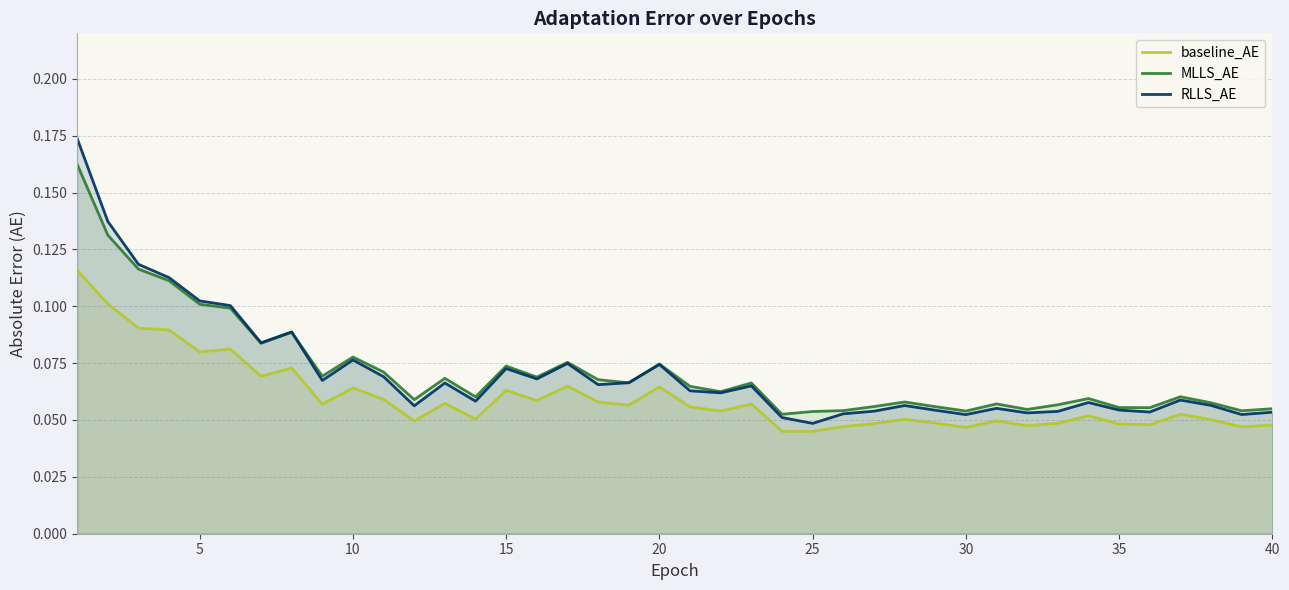

Reading left to right, what are all the values shown in this chart?

baseline_AE: 0.1	0.1	0.1	0.1	0.1	0.1	0.1	0.1	0.1	0.1	0.1	0.0	0.1	0.1	0.1	0.1	0.1	0.1	0.1	0.1	0.1	0.1	0.1	0.0	0.0	0.0	0.0	0.1	0.0	0.0	0.0	0.0	0.0	0.1	0.0	0.0	0.1	0.1	0.0	0.0
MLLS_AE: 0.2	0.1	0.1	0.1	0.1	0.1	0.1	0.1	0.1	0.1	0.1	0.1	0.1	0.1	0.1	0.1	0.1	0.1	0.1	0.1	0.1	0.1	0.1	0.1	0.1	0.1	0.1	0.1	0.1	0.1	0.1	0.1	0.1	0.1	0.1	0.1	0.1	0.1	0.1	0.1
RLLS_AE: 0.2	0.1	0.1	0.1	0.1	0.1	0.1	0.1	0.1	0.1	0.1	0.1	0.1	0.1	0.1	0.1	0.1	0.1	0.1	0.1	0.1	0.1	0.1	0.1	0.0	0.1	0.1	0.1	0.1	0.1	0.1	0.1	0.1	0.1	0.1	0.1	0.1	0.1	0.1	0.1